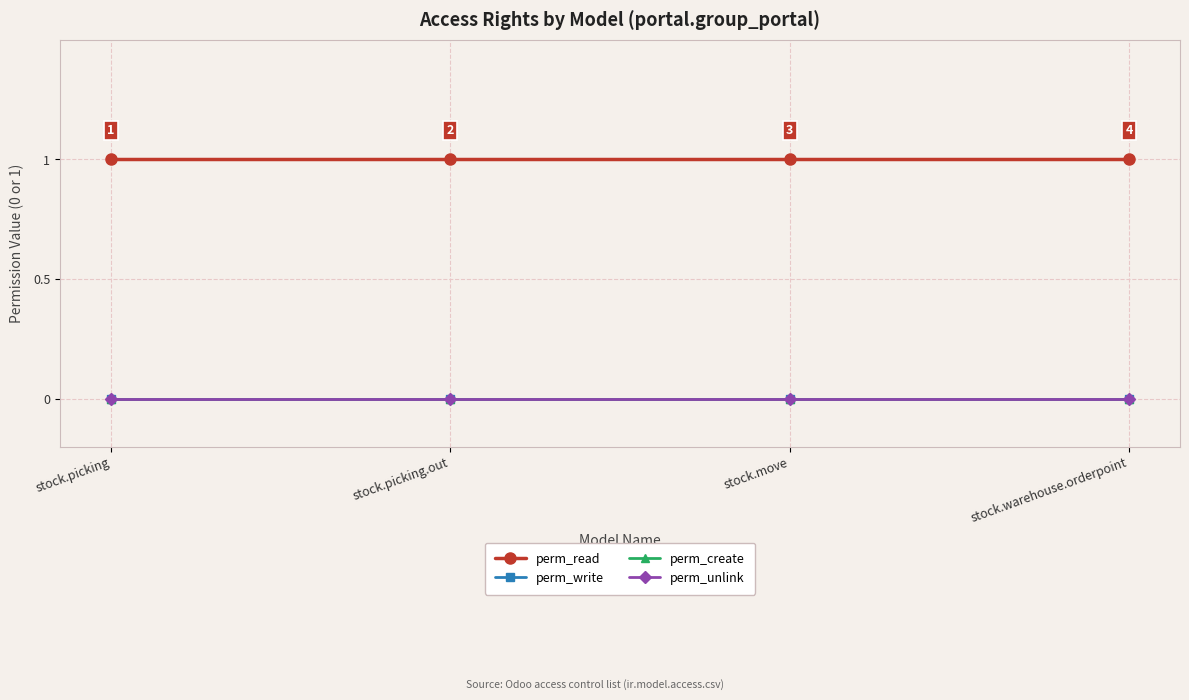

Is this an area chart (filled region under the line)?

No